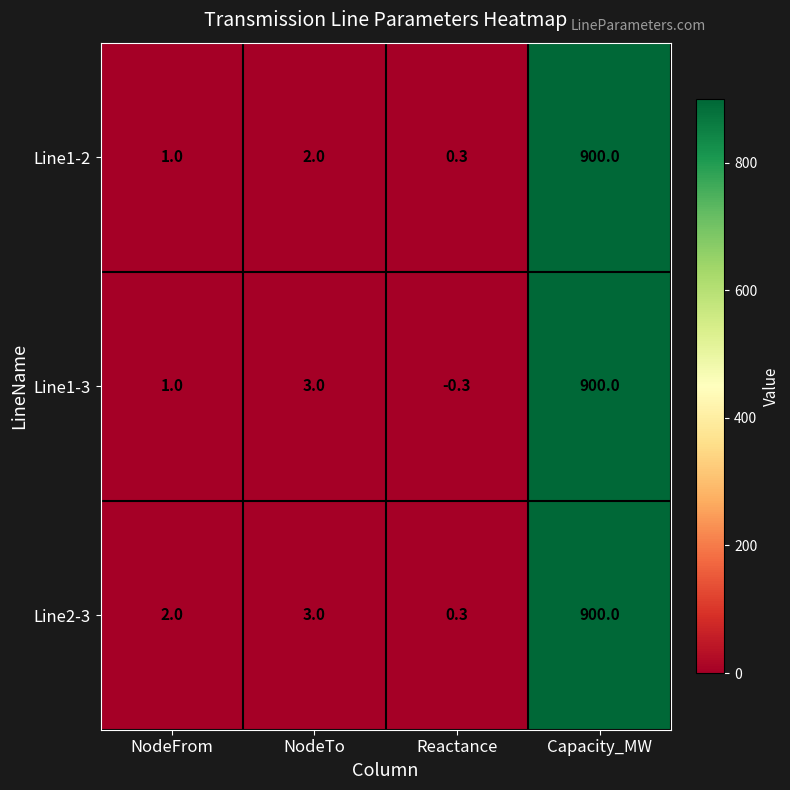

Reading left to right, transcribe all the data shown in this chart.

Line1-2: NodeFrom=1.0	NodeTo=2.0	Reactance=0.3	Capacity_MW=900.0
Line1-3: NodeFrom=1.0	NodeTo=3.0	Reactance=-0.3	Capacity_MW=900.0
Line2-3: NodeFrom=2.0	NodeTo=3.0	Reactance=0.3	Capacity_MW=900.0